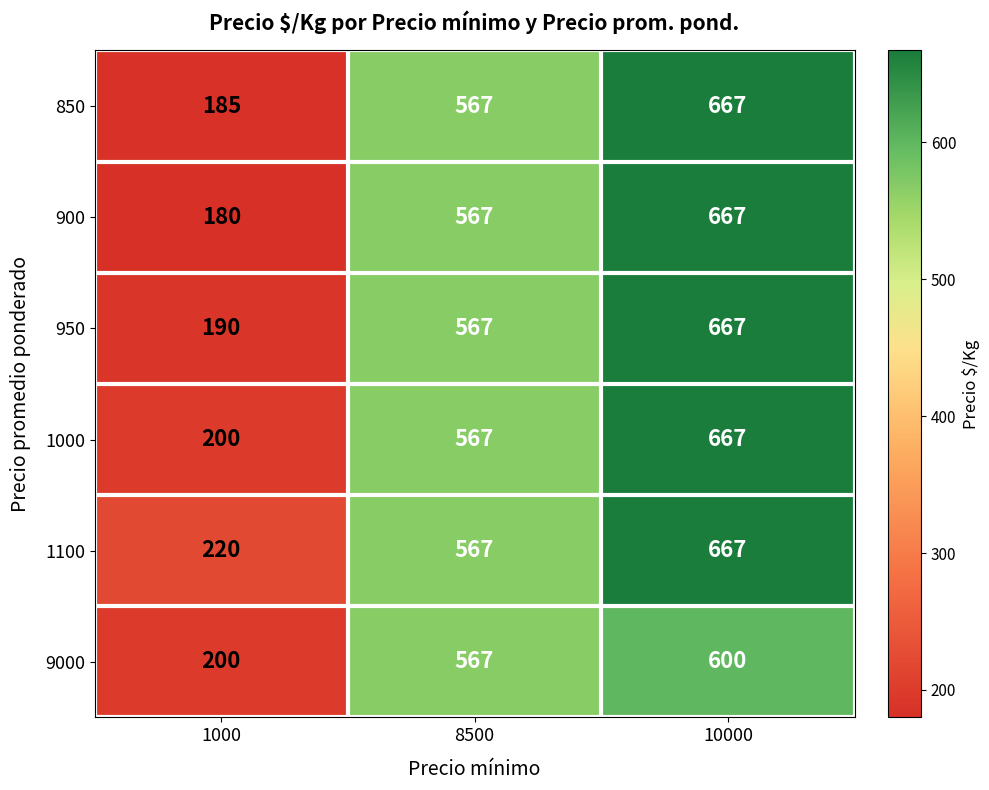

What is the approximate value of 1100 at 10000, to the nearest 10?

670